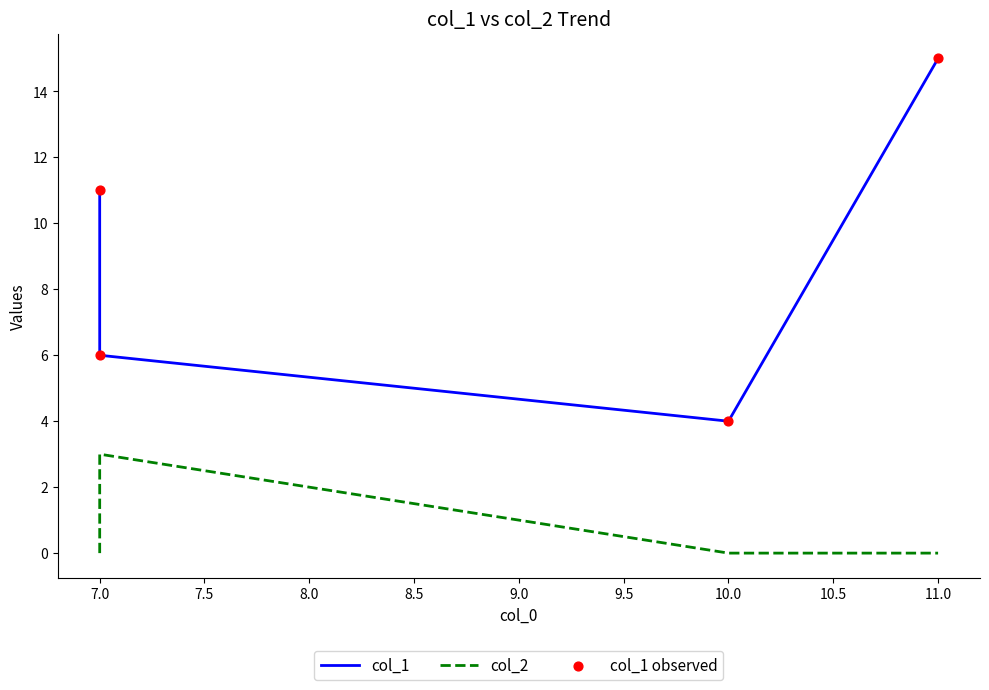

What are all the series names shown in the legend?

col_1, col_2, col_1 observed